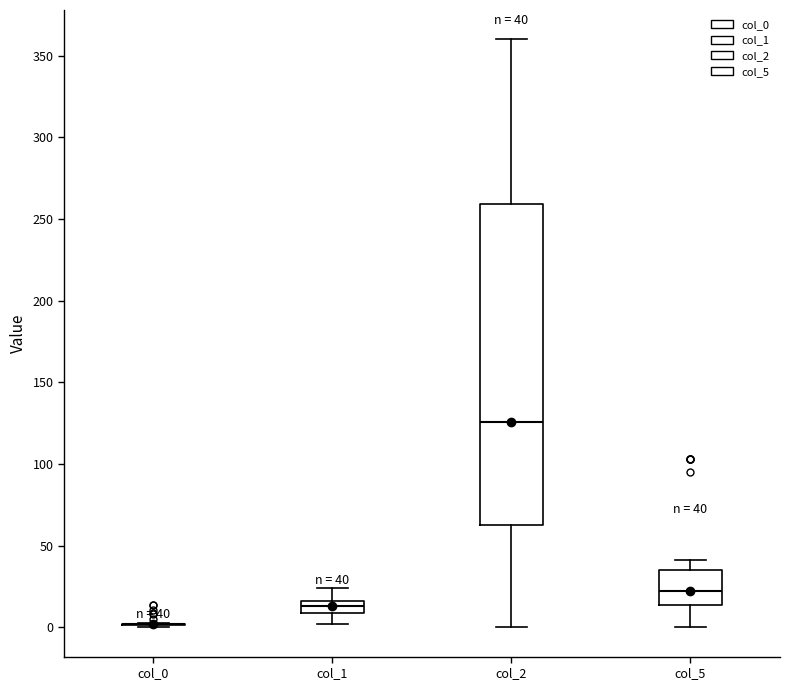

Comparing the boxes themselves (not the whiskers), which one is the tallest?

col_2